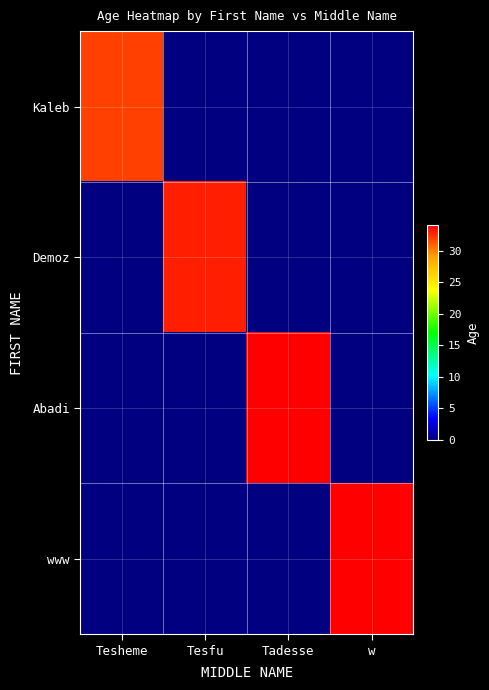

Reading right to left, extract all data points from this chart.

Kaleb: w=0	Tadesse=0	Tesfu=0	Tesheme=32
Demoz: w=0	Tadesse=0	Tesfu=33	Tesheme=0
Abadi: w=0	Tadesse=34	Tesfu=0	Tesheme=0
www: w=34	Tadesse=0	Tesfu=0	Tesheme=0